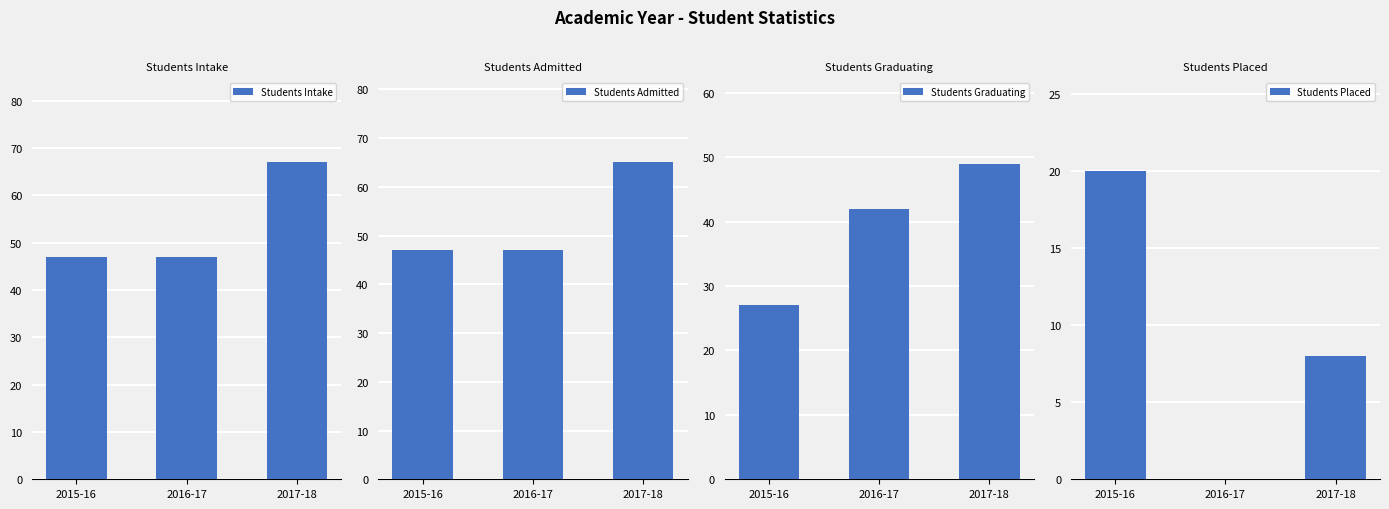

Which series has the widest spread of values?

Students Graduating